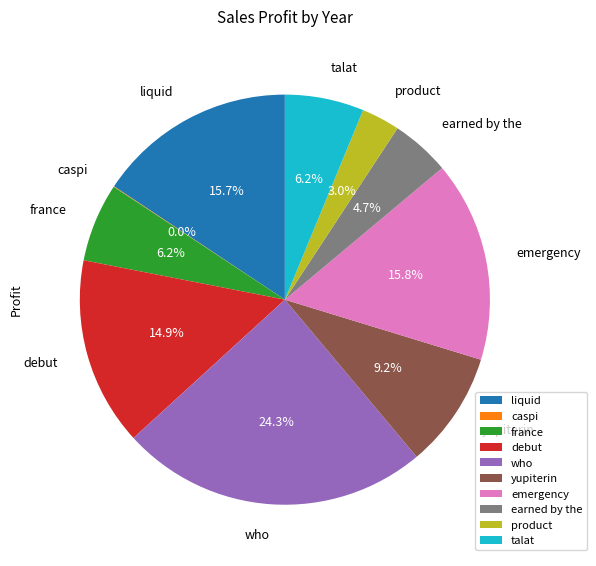

Between debut and earned by the, which is larger?

debut